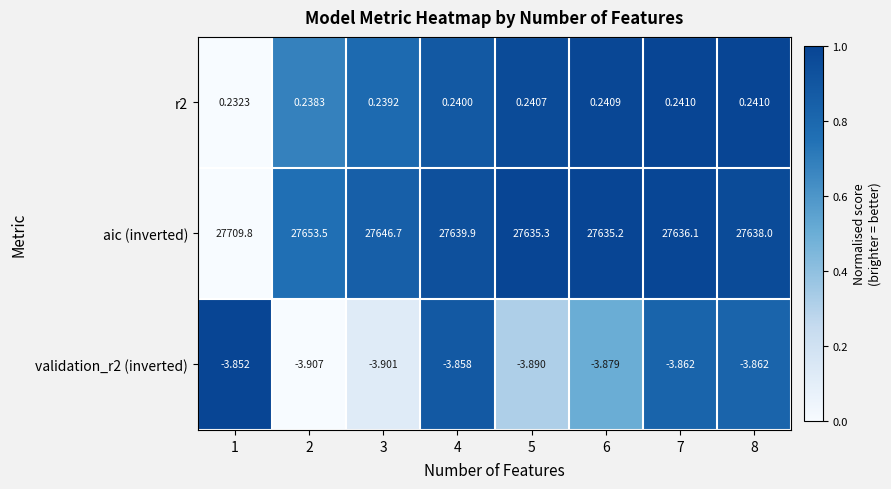

Between 4 and 6, which series saw the biggest shift?

aic (inverted)